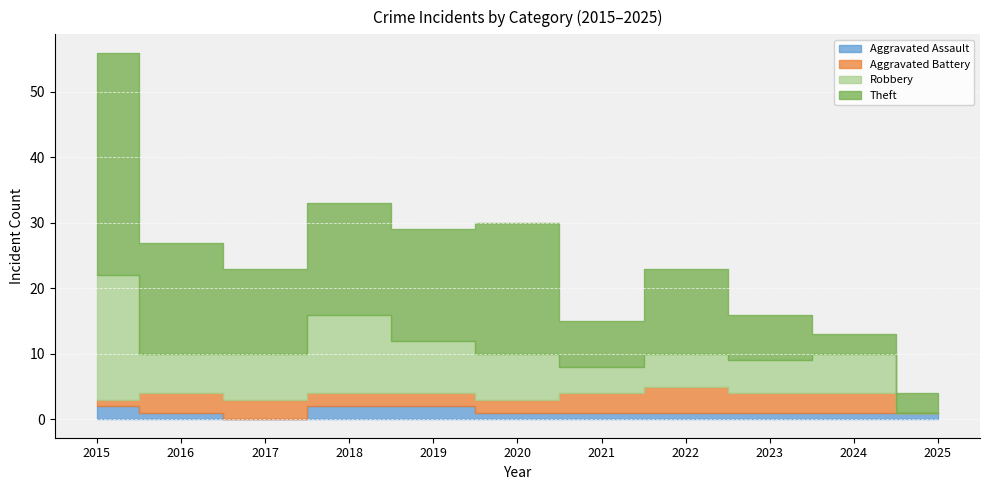

What is the maximum value shown in the chart?

34